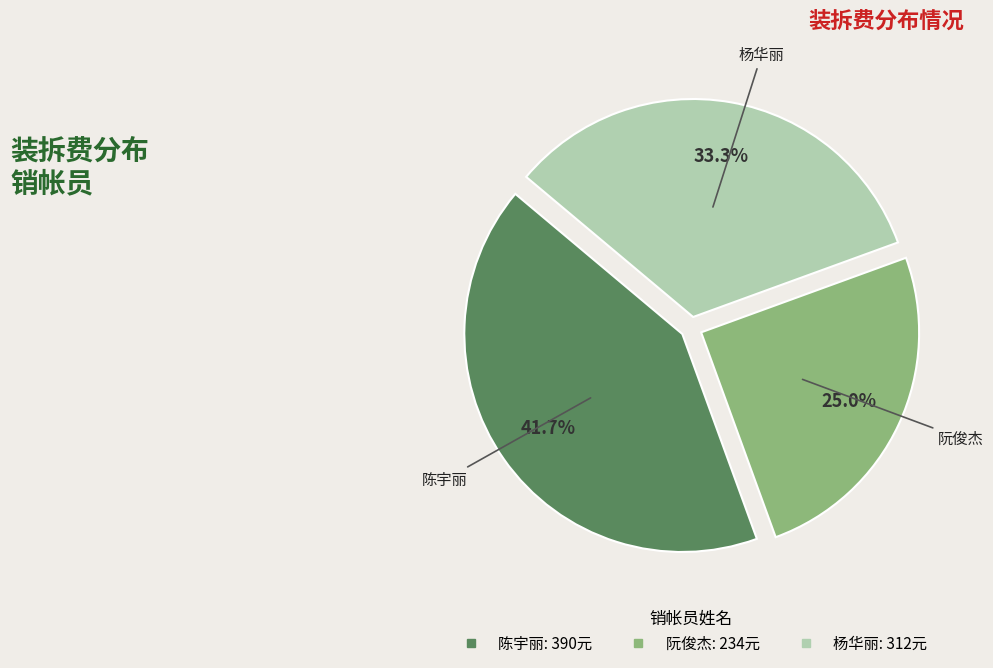

Does 陈宇丽 represent more than half of the total?

No